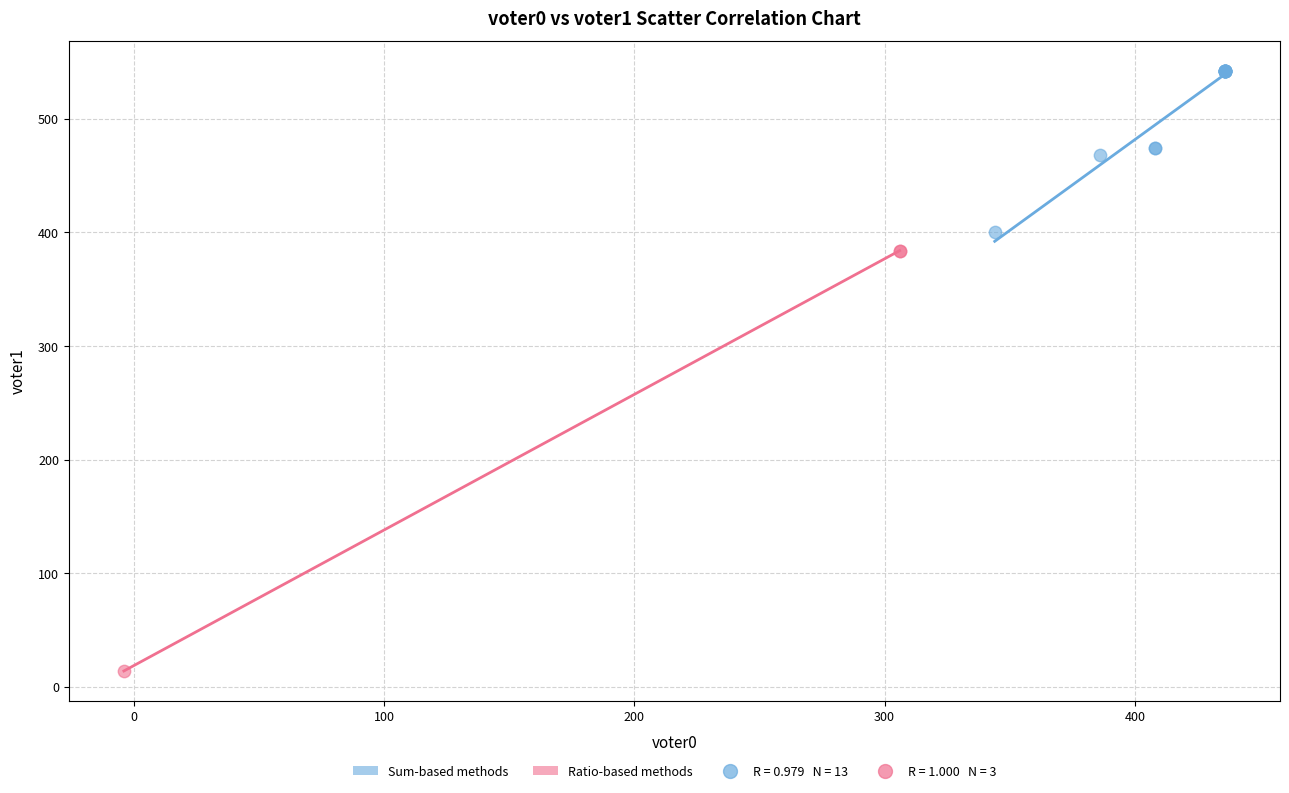

Which series reaches the minimum Y coordinate?

Ratio-based methods